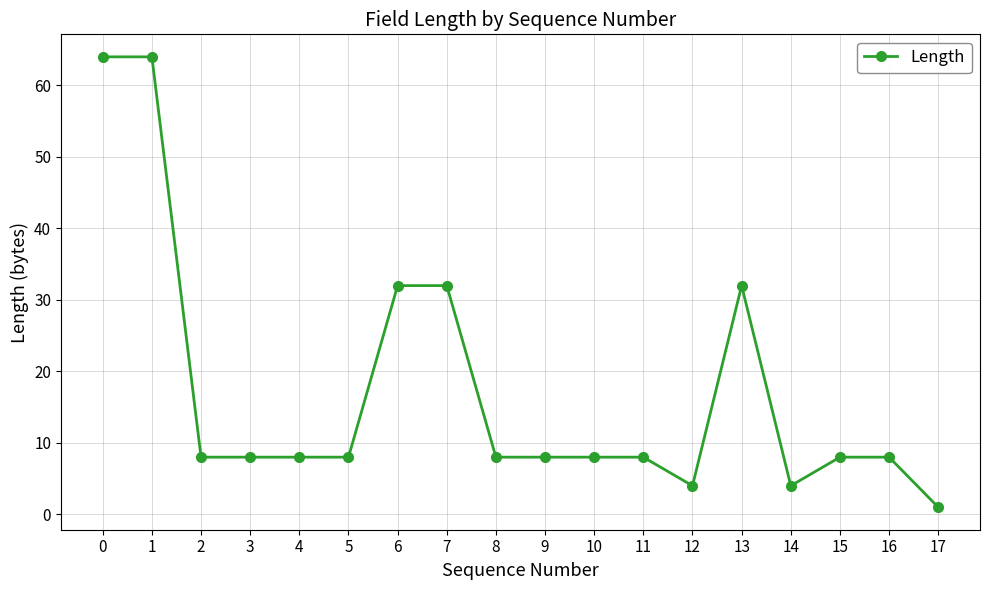

True or false: there are more than 0 points higher than both neighbors.

True